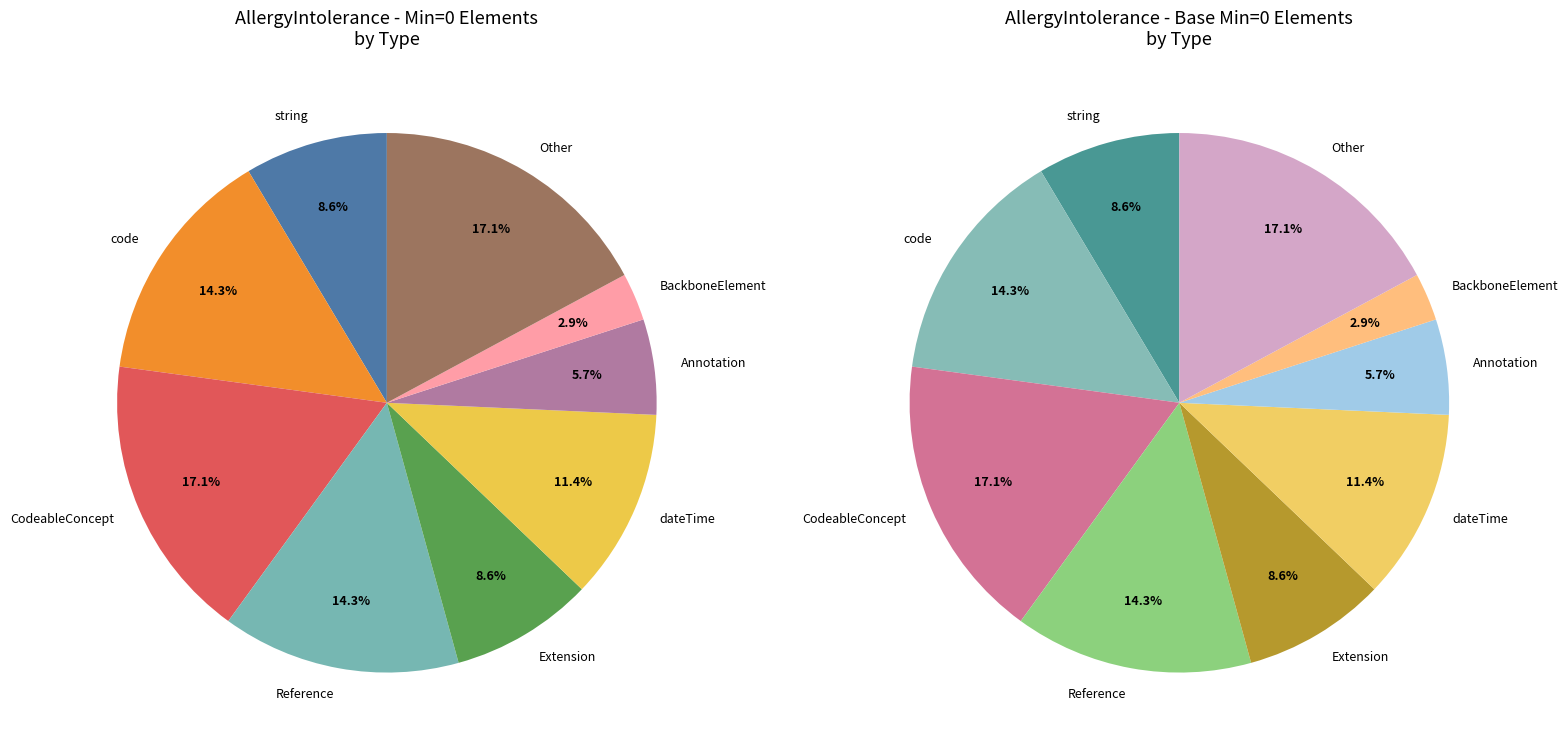

Is the sum of 23 and 24 greater than half?

No